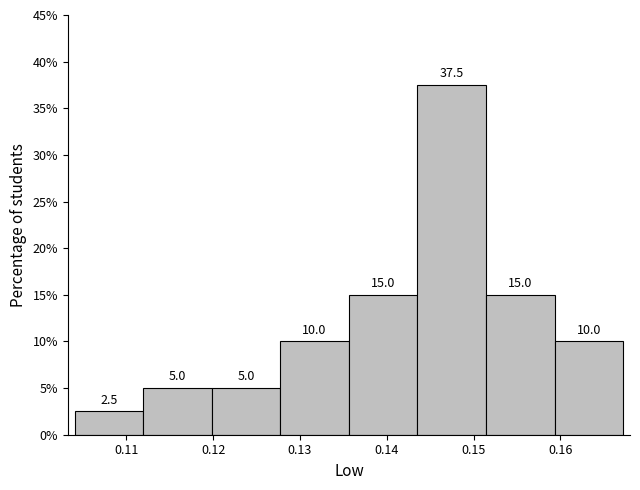

Reading left to right, transcribe this chart: for each bar, give the range it covers on the x-axis and its height. The bar edges are not printed on the chart, so give them approximately, as read against the axis.

0.104 to 0.112: 2.5
0.112 to 0.120: 5.0
0.120 to 0.128: 5.0
0.128 to 0.136: 10.0
0.136 to 0.144: 15.0
0.144 to 0.151: 37.5
0.151 to 0.159: 15.0
0.159 to 0.167: 10.0